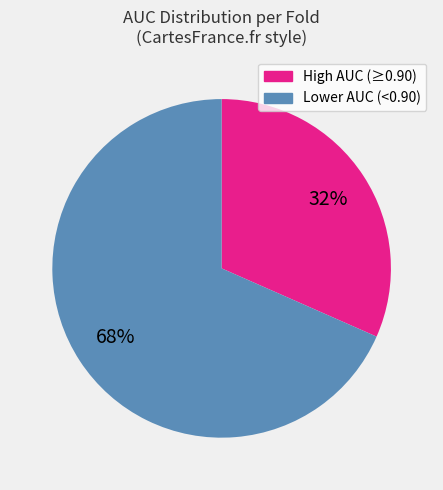

To the nearest percent, what is the average slice percentage?

50%